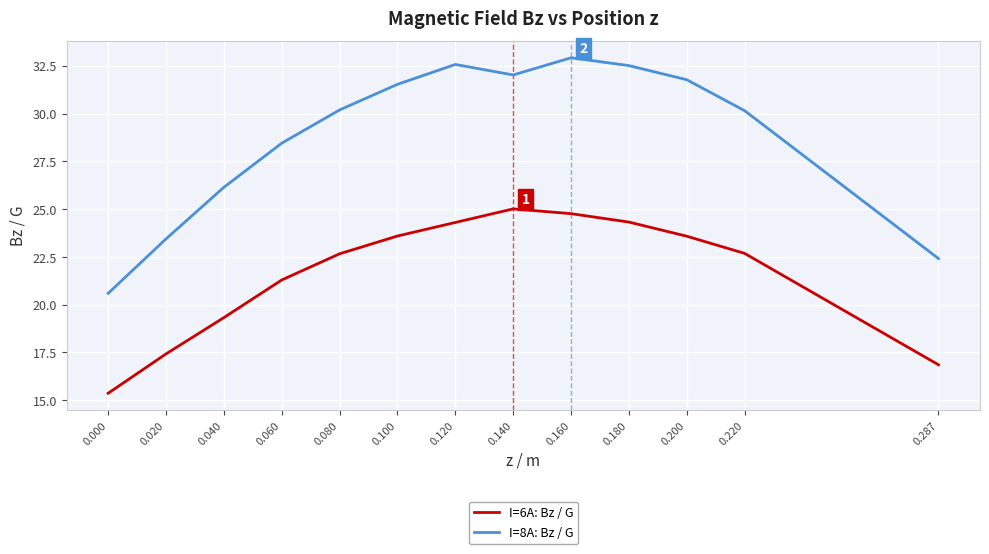

The value of I=8A: Bz / G at 0.060 is 28.4. True or false?

True